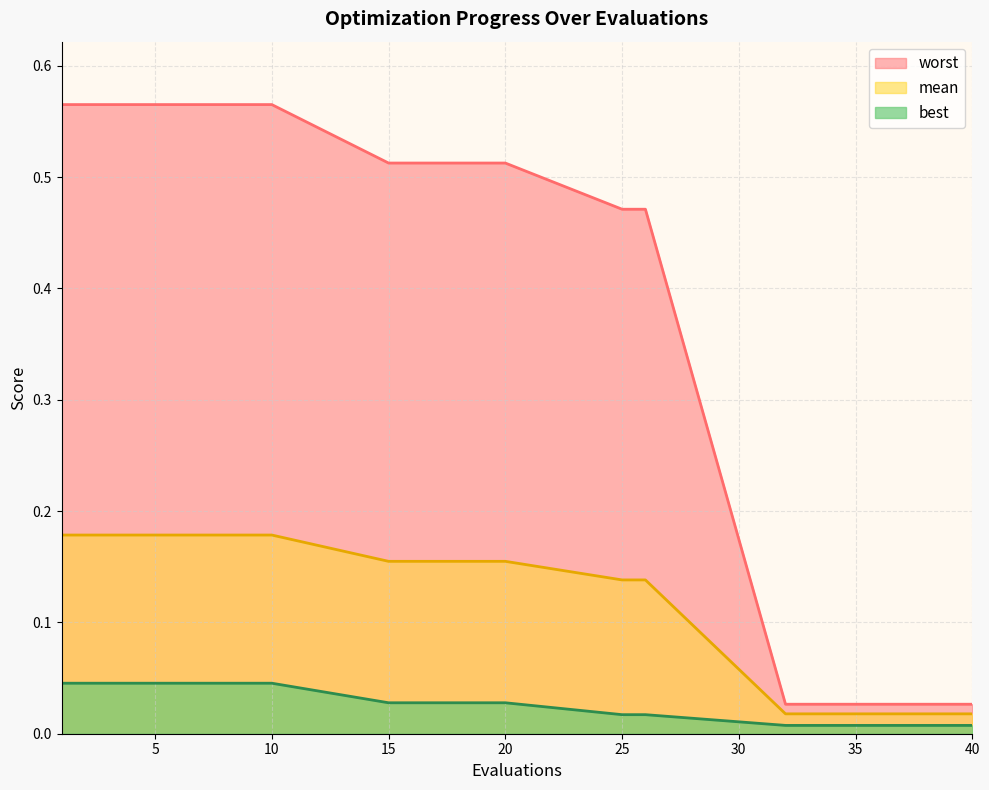

True or false: mean has more than 1 interior local peaks.

False